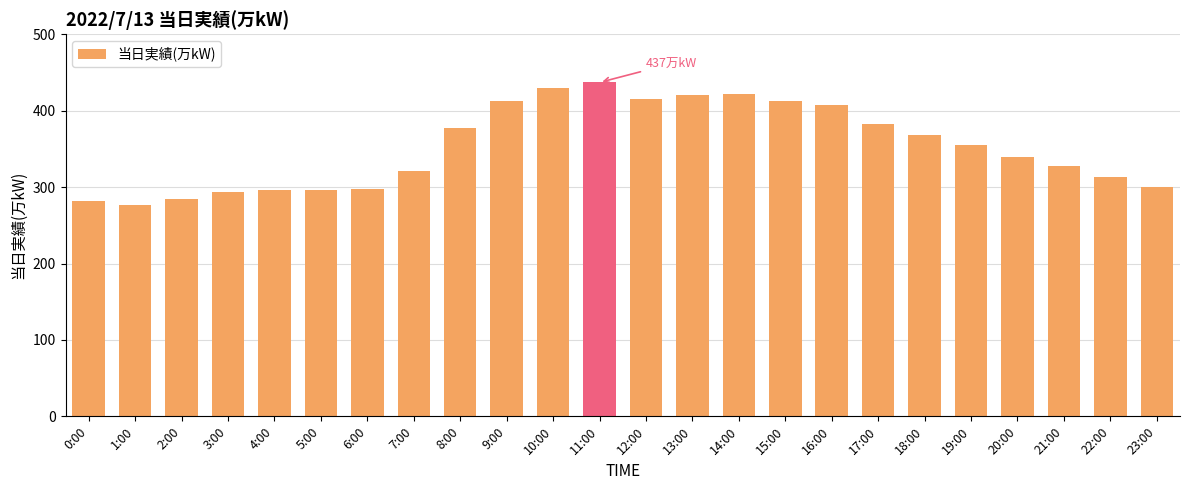

Which has a higher value, 4:00 or 21:00?

21:00